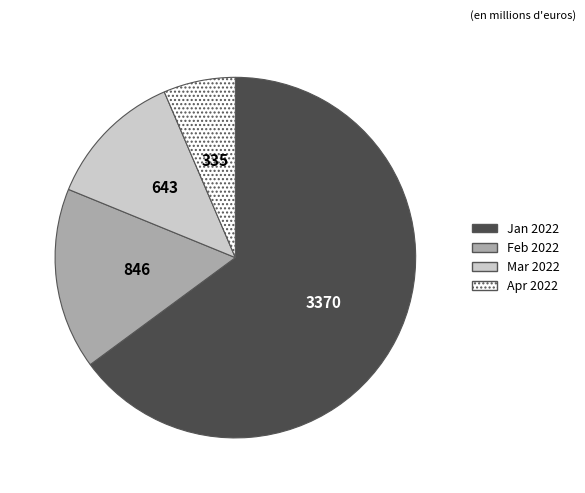

Do Feb 2022 and Mar 2022 together represent more than half of the pie?

No